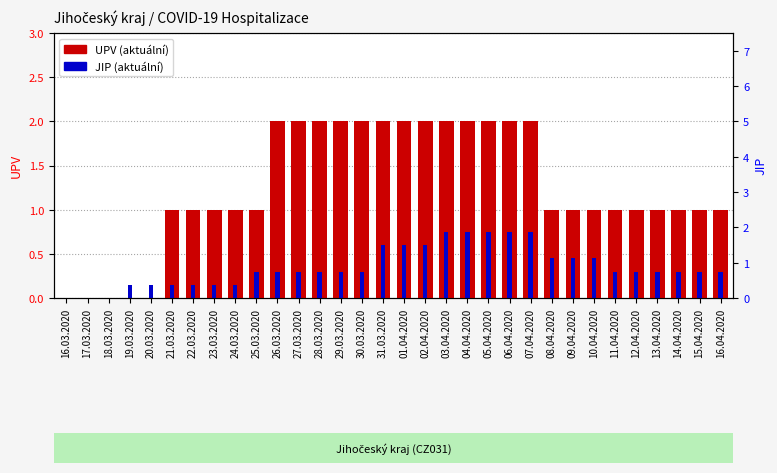

Which category has the lowest value in the JIP (aktuální) series?

16.03.2020